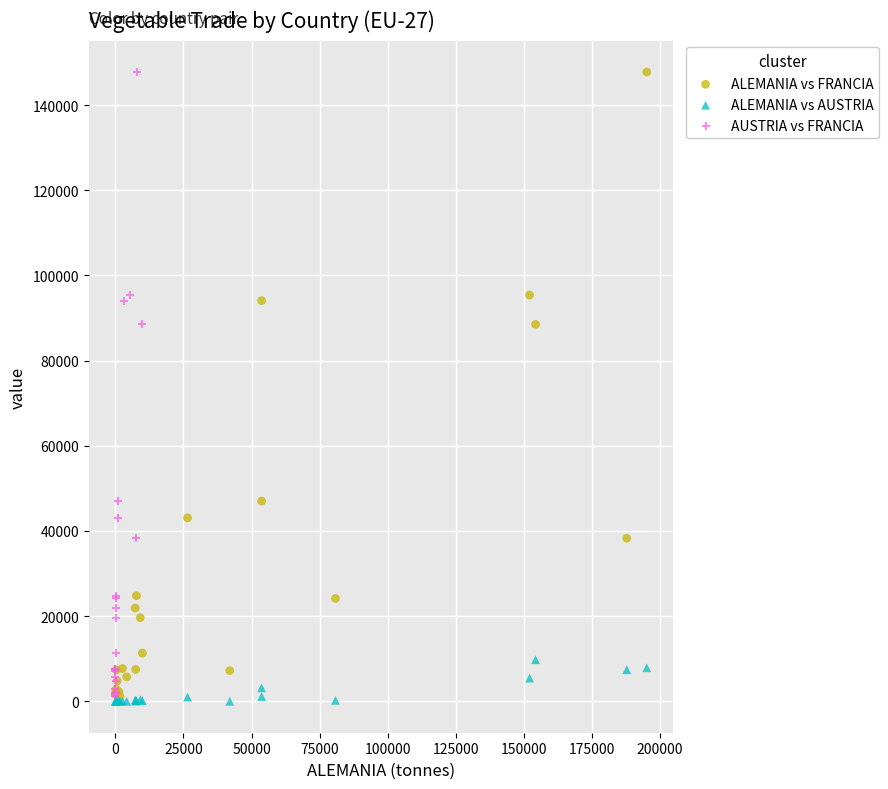

What are all the series names shown in the legend?

ALEMANIA vs FRANCIA, ALEMANIA vs AUSTRIA, AUSTRIA vs FRANCIA